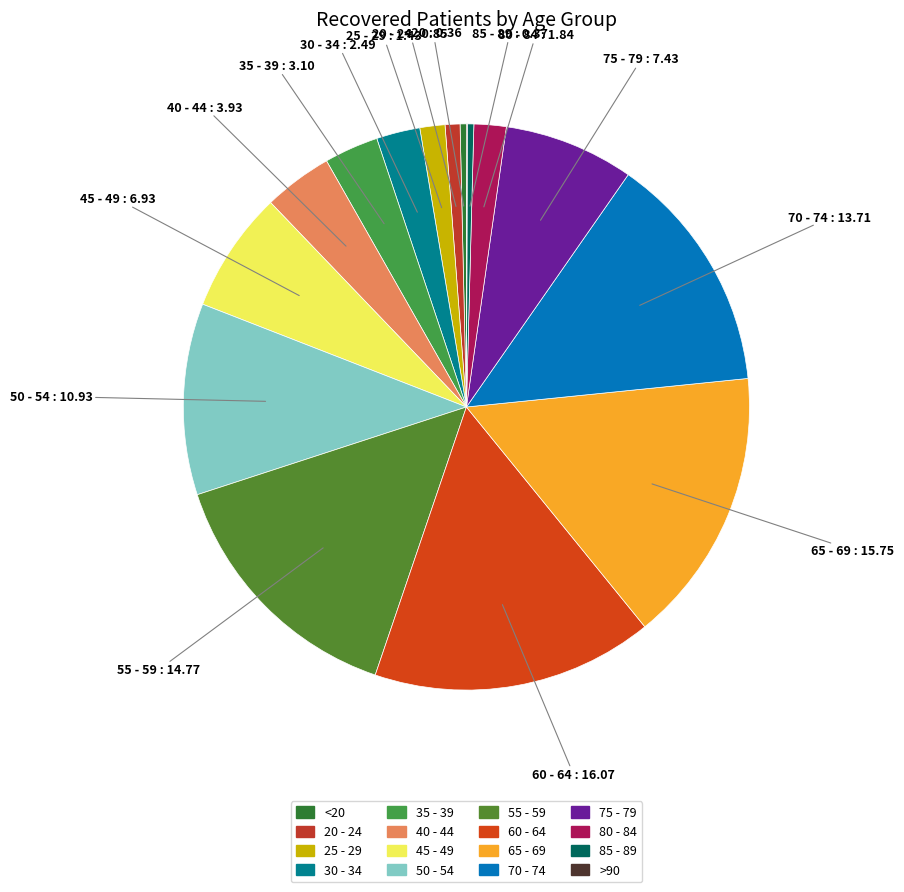

Which category has the smallest portion of the pie?

>90